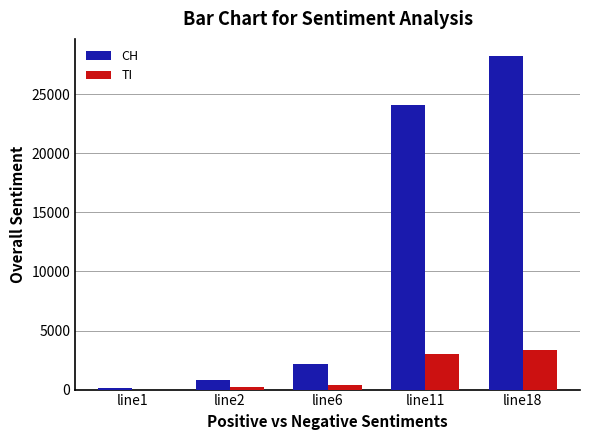

Which series has the largest range (max minus min)?

CH